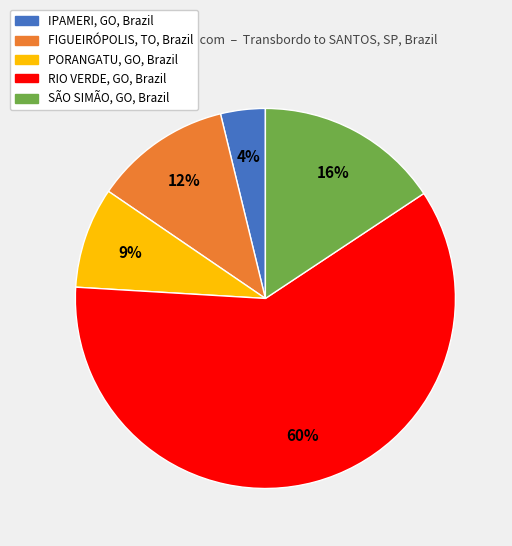

To the nearest percent, what percentage of the pie is FIGUEIRÓPOLIS, TO, Brazil?

12%